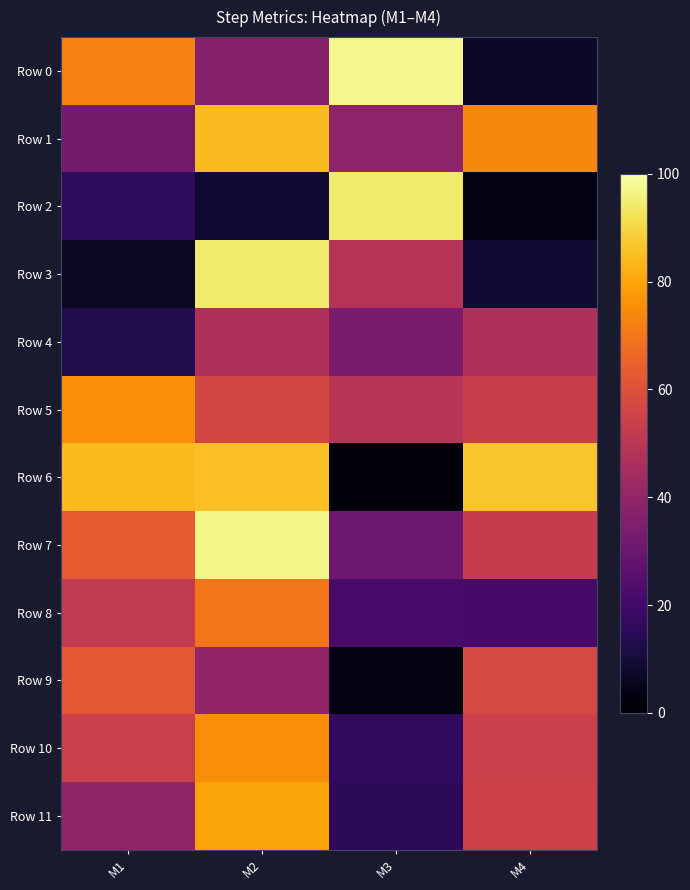

What is the minimum value shown in the chart?

1.6